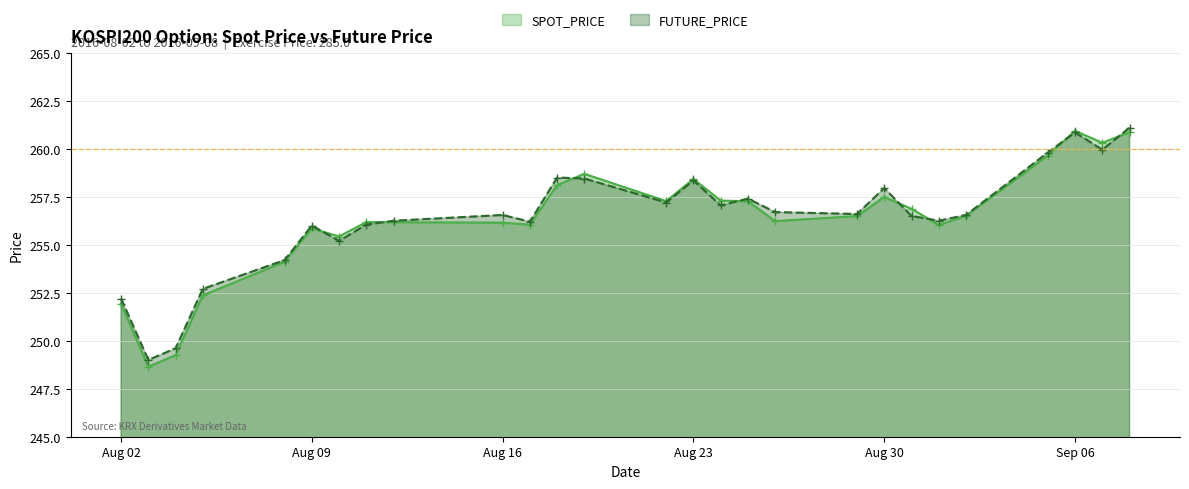

True or false: FUTURE_PRICE has a value of 378.8 at Aug 02.

False